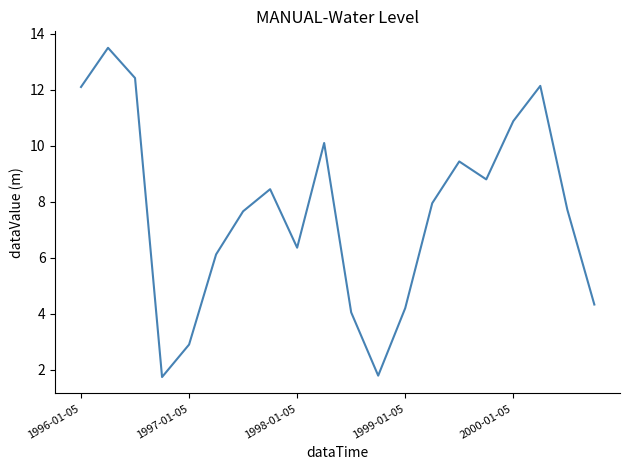

What is the smallest value displayed?

1.7